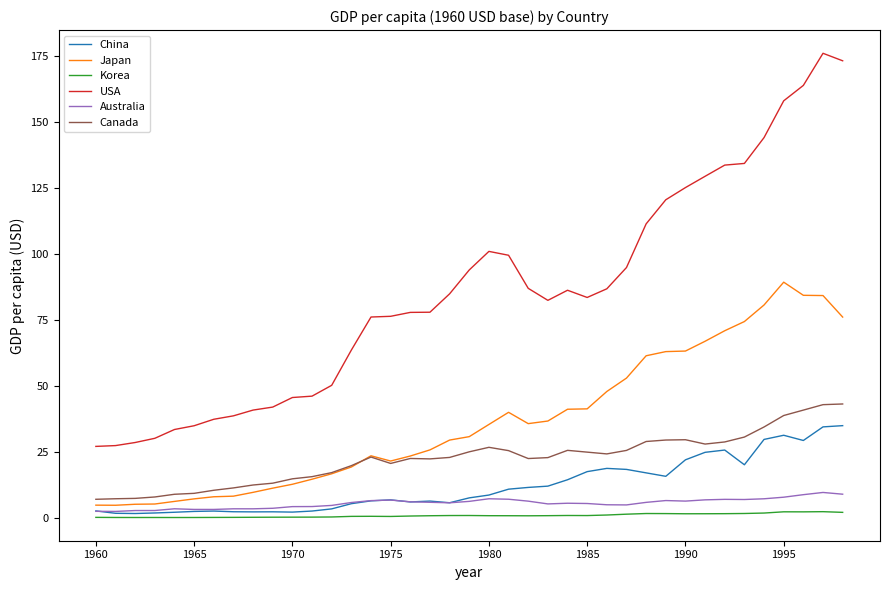

Does the chart have visible grid lines?

No